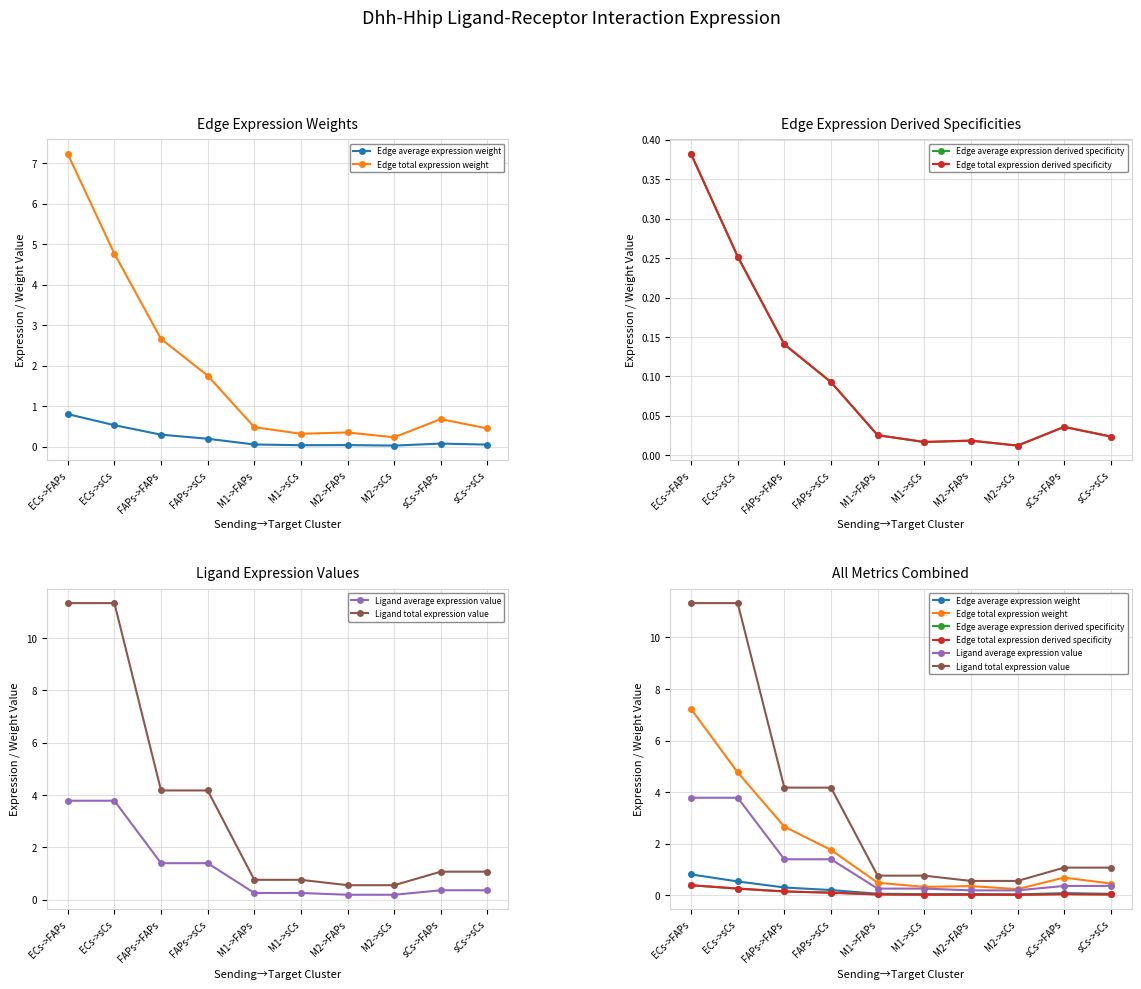

Where is Ligand average expression value nearest to the value 1?

FAPs->FAPs